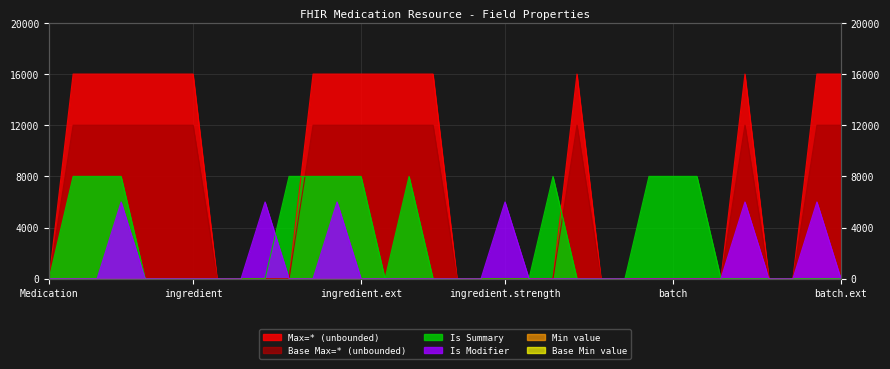

True or false: Base Max_numeric and Is Modifier intersect in this chart.

False